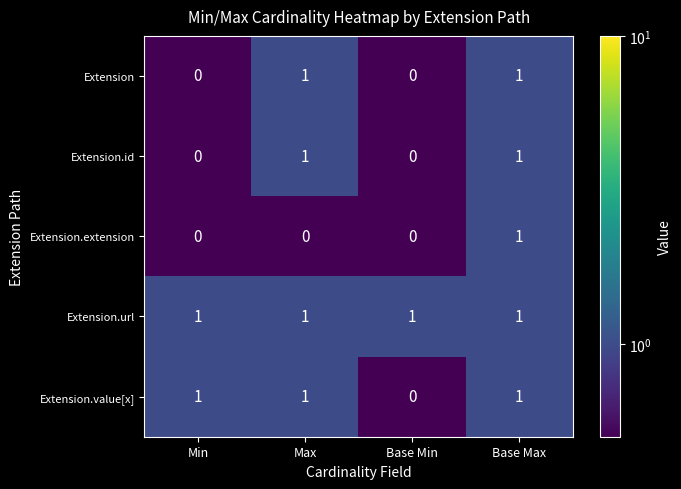

Reading right to left, what are all the values shown in this chart?

Extension: 1	0	1	0
Extension.id: 1	0	1	0
Extension.extension: 1	0	0	0
Extension.url: 1	1	1	1
Extension.value[x]: 1	0	1	1